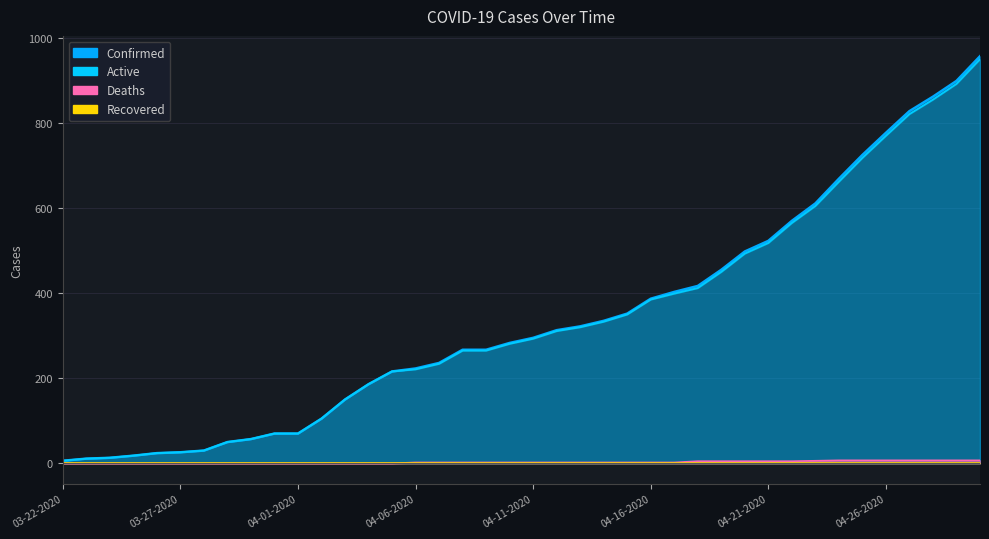

How many Deaths values are between 0 and 5?

32